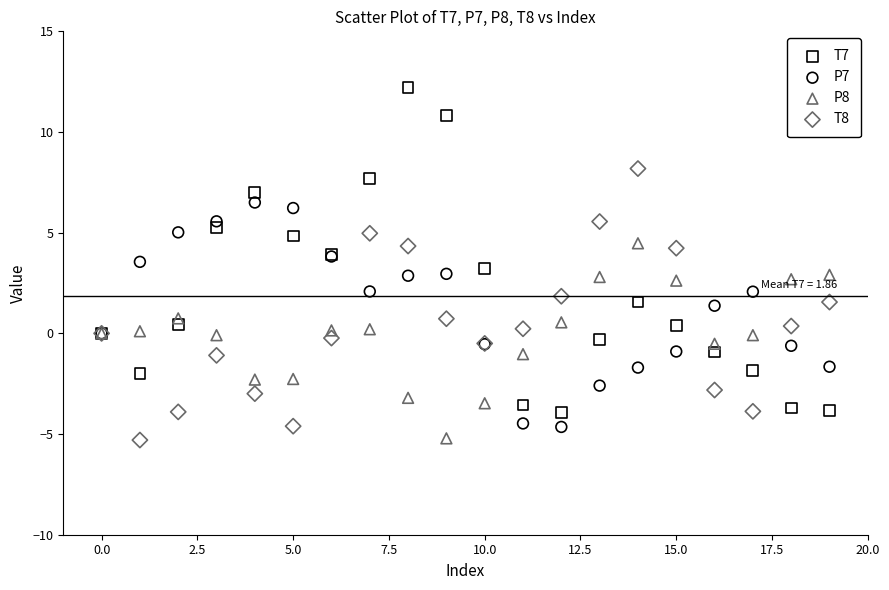

Which series contains the highest Y value?

T7